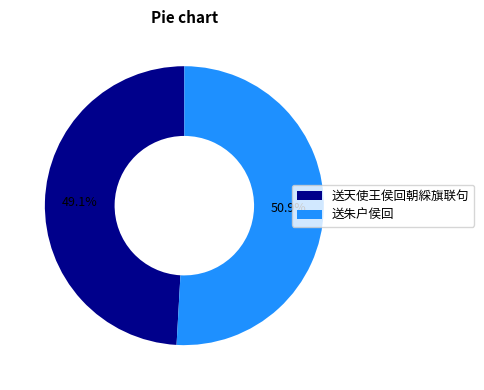

Which slice is the largest?

送朱户侯回